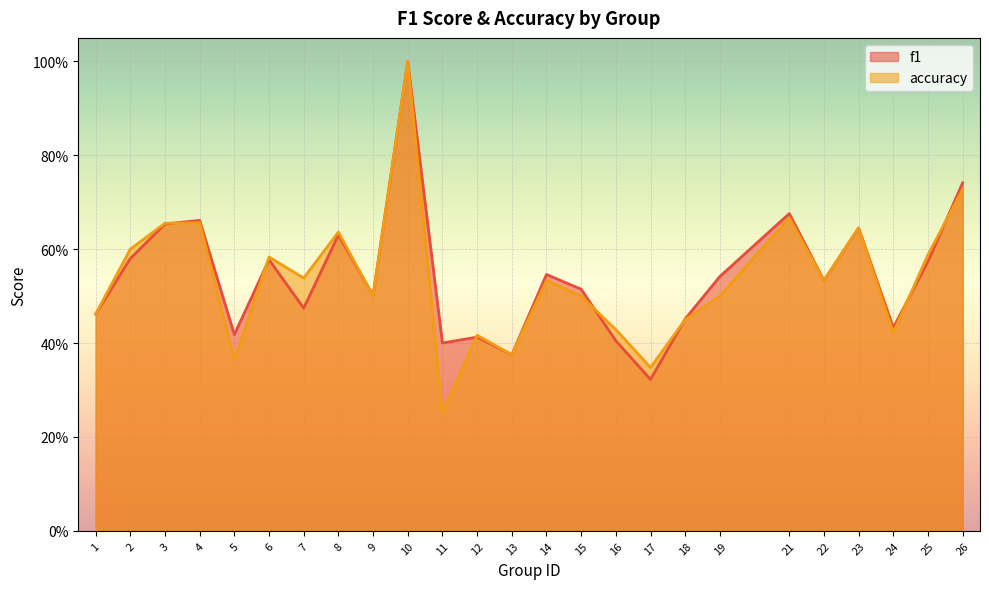

What value does the f1 series have at 17?

0.3